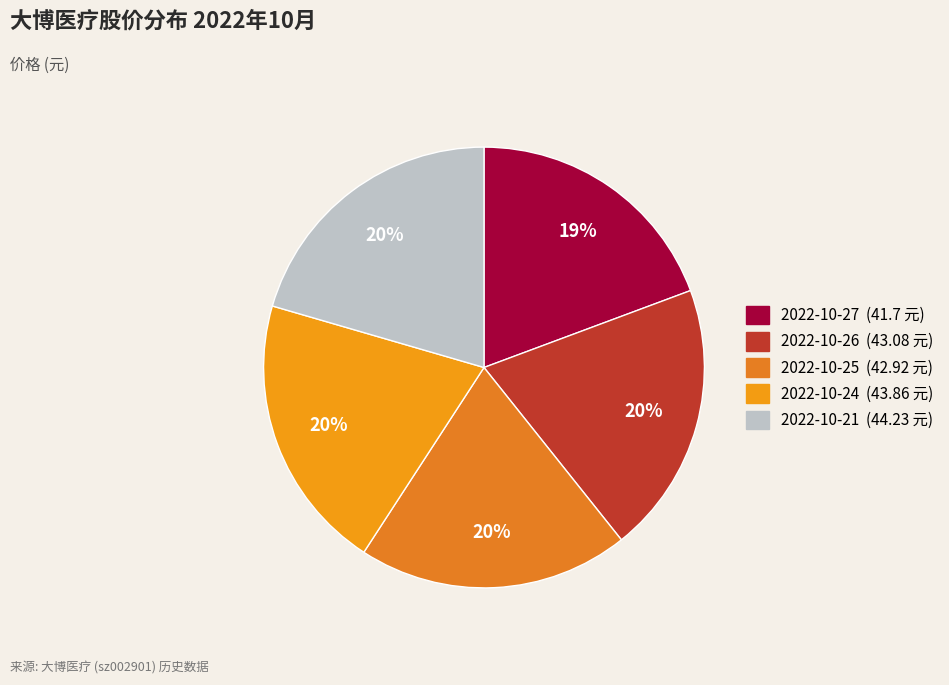

Count the number of slices in the pie.

5